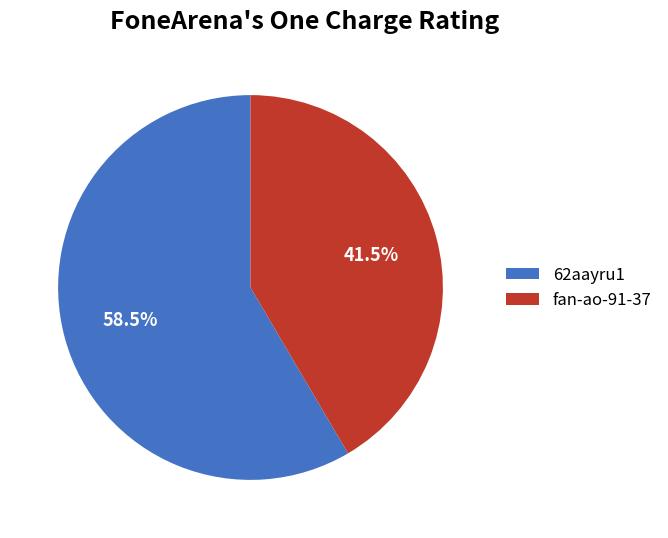

What is the largest slice in the pie chart?

62aayru1